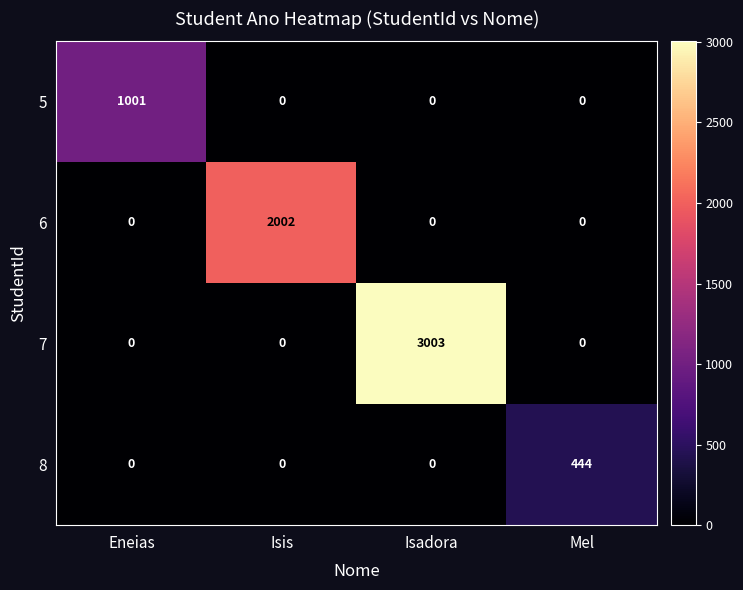

Reading left to right, list all the values displayed in this chart.

5: Eneias=1001	Isis=0	Isadora=0	Mel=0
6: Eneias=0	Isis=2002	Isadora=0	Mel=0
7: Eneias=0	Isis=0	Isadora=3003	Mel=0
8: Eneias=0	Isis=0	Isadora=0	Mel=444